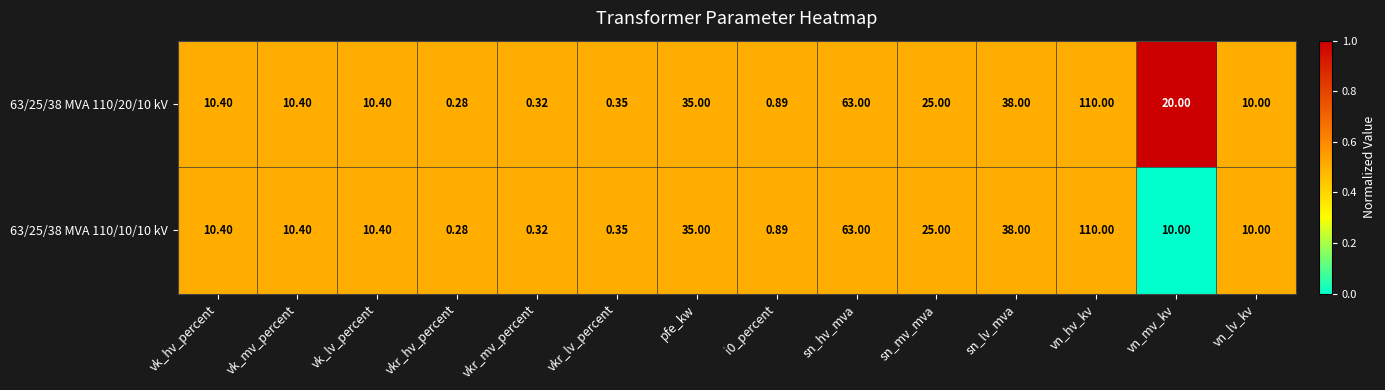

What is the total value across all series at vkr_lv_percent?

0.7